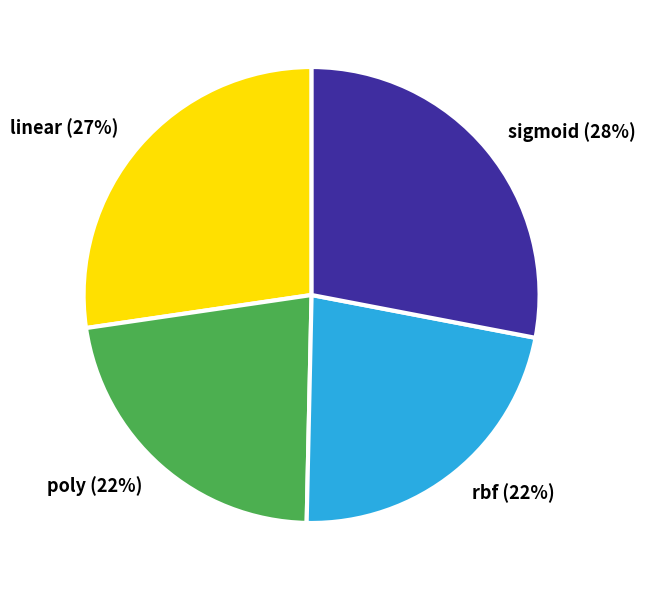

How many segments does this pie chart have?

4